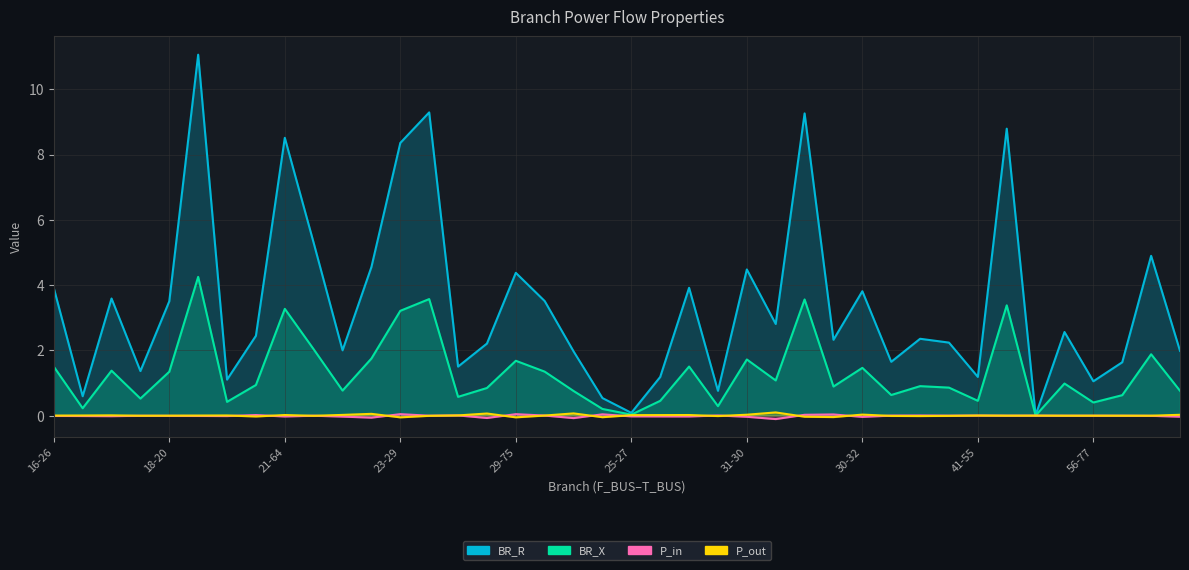

Reading left to right, transcribe all the data shown in this chart.

BR_R: 16-26=3.9	26-24=0.6	24-25=3.6	17-18=1.4	18-20=3.5	20-22=11.1	22-23=1.1	21-62=2.4	21-64=8.5	62-61=5.3	64-63=2.0	23-28=4.6	23-29=8.4	61-60=9.3	28-72=1.5	28-71=2.2	29-75=4.4	72-73=3.5	71-66=2.0	75-35=0.5	25-27=0.1	27-34=1.2	34-31=3.9	31-33=0.8	31-30=4.5	66-70=2.8	66-65=9.3	35-32=2.3	30-32=3.8	32-36=1.7	33-41=2.4	36-76=2.2	41-55=1.2	76-59=8.8	55-56=0.0	59-58=2.6	56-77=1.1	77-78=1.6	57-58=4.9	63-65=2.0
BR_X: 16-26=1.5	26-24=0.2	24-25=1.4	17-18=0.5	18-20=1.3	20-22=4.3	22-23=0.4	21-62=0.9	21-64=3.3	62-61=2.0	64-63=0.8	23-28=1.8	23-29=3.2	61-60=3.6	28-72=0.6	28-71=0.9	29-75=1.7	72-73=1.4	71-66=0.8	75-35=0.2	25-27=0.0	27-34=0.5	34-31=1.5	31-33=0.3	31-30=1.7	66-70=1.1	66-65=3.6	35-32=0.9	30-32=1.5	32-36=0.6	33-41=0.9	36-76=0.9	41-55=0.5	76-59=3.4	55-56=0.0	59-58=1.0	56-77=0.4	77-78=0.6	57-58=1.9	63-65=0.8
P_in: 16-26=-0.0	26-24=-0.0	24-25=-0.0	17-18=-0.0	18-20=-0.0	20-22=-0.0	22-23=-0.0	21-62=0.0	21-64=-0.0	62-61=0.0	64-63=-0.0	23-28=-0.1	23-29=0.0	61-60=0.0	28-72=0.0	28-71=-0.1	29-75=0.0	72-73=0.0	71-66=-0.1	75-35=0.0	25-27=-0.0	27-34=-0.0	34-31=-0.0	31-33=0.0	31-30=-0.0	66-70=-0.1	66-65=0.0	35-32=0.0	30-32=-0.0	32-36=0.0	33-41=0.0	36-76=0.0	41-55=0.0	76-59=0.0	55-56=0.0	59-58=0.0	56-77=0.0	77-78=0.0	57-58=-0.0	63-65=-0.0
P_out: 16-26=0.0	26-24=0.0	24-25=0.0	17-18=0.0	18-20=0.0	20-22=0.0	22-23=0.0	21-62=-0.0	21-64=0.0	62-61=-0.0	64-63=0.0	23-28=0.1	23-29=-0.0	61-60=-0.0	28-72=0.0	28-71=0.1	29-75=-0.0	72-73=0.0	71-66=0.1	75-35=-0.0	25-27=0.0	27-34=0.0	34-31=0.0	31-33=-0.0	31-30=0.0	66-70=0.1	66-65=-0.0	35-32=-0.0	30-32=0.0	32-36=-0.0	33-41=-0.0	36-76=-0.0	41-55=0.0	76-59=0.0	55-56=0.0	59-58=0.0	56-77=0.0	77-78=0.0	57-58=0.0	63-65=0.0